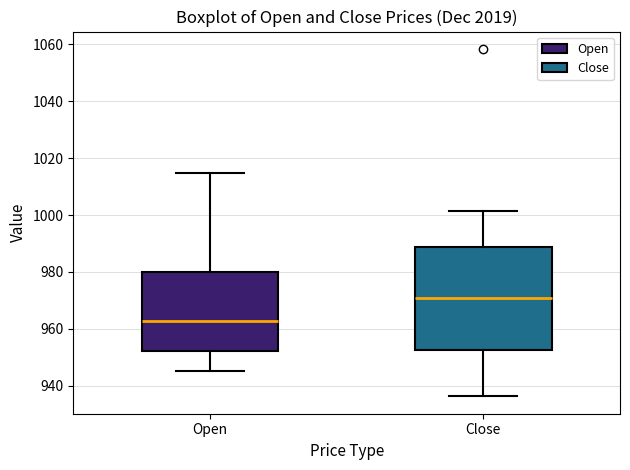

Which box is the tallest, from its lower edge to its upper edge?

Close